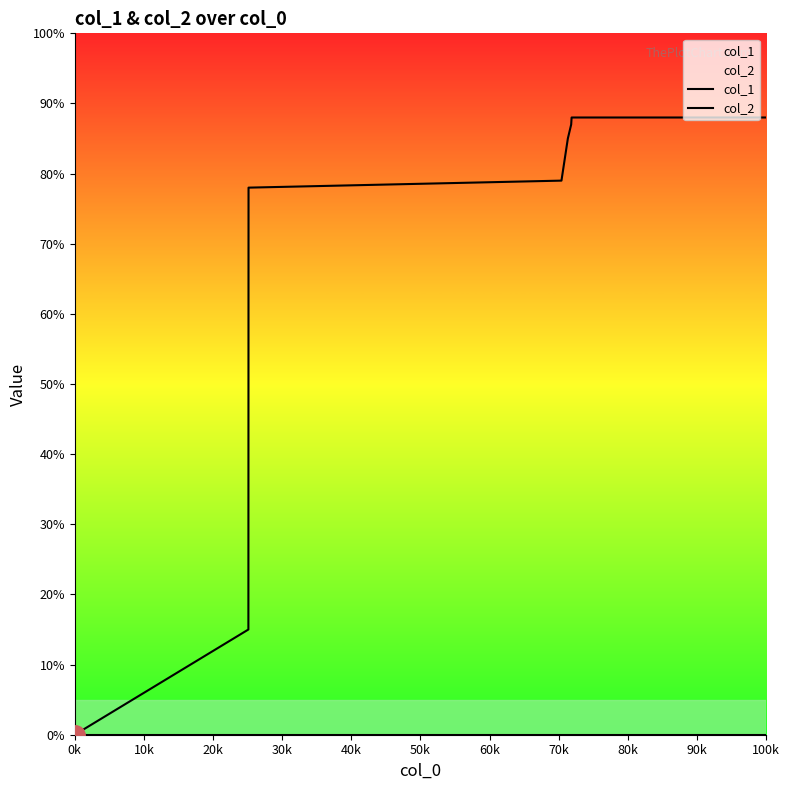

Is the value of col_2 at 0k greater than the value of col_1 at 20k?

No